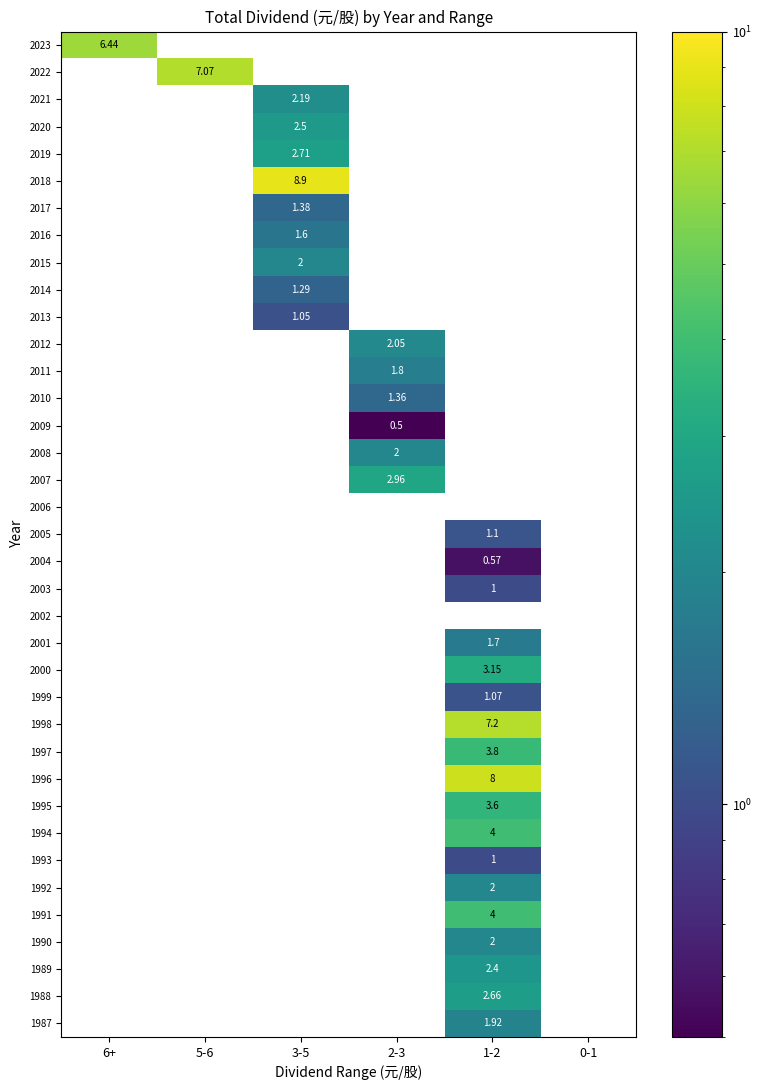

Which category has the highest value across all series?

3-5